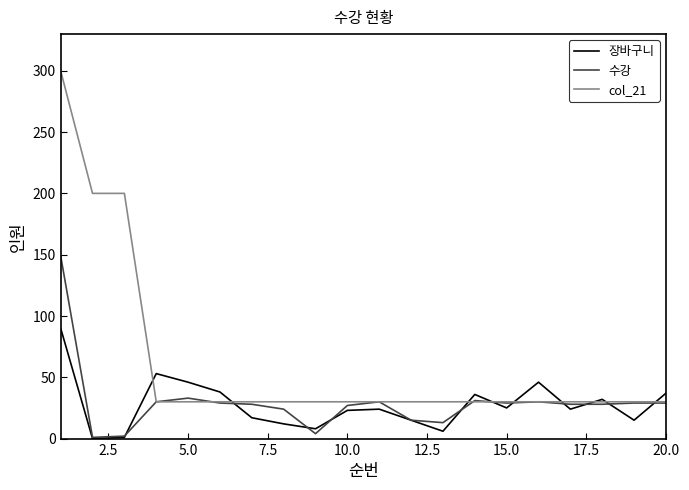

At how many categories does at least one series exceed 217?

1